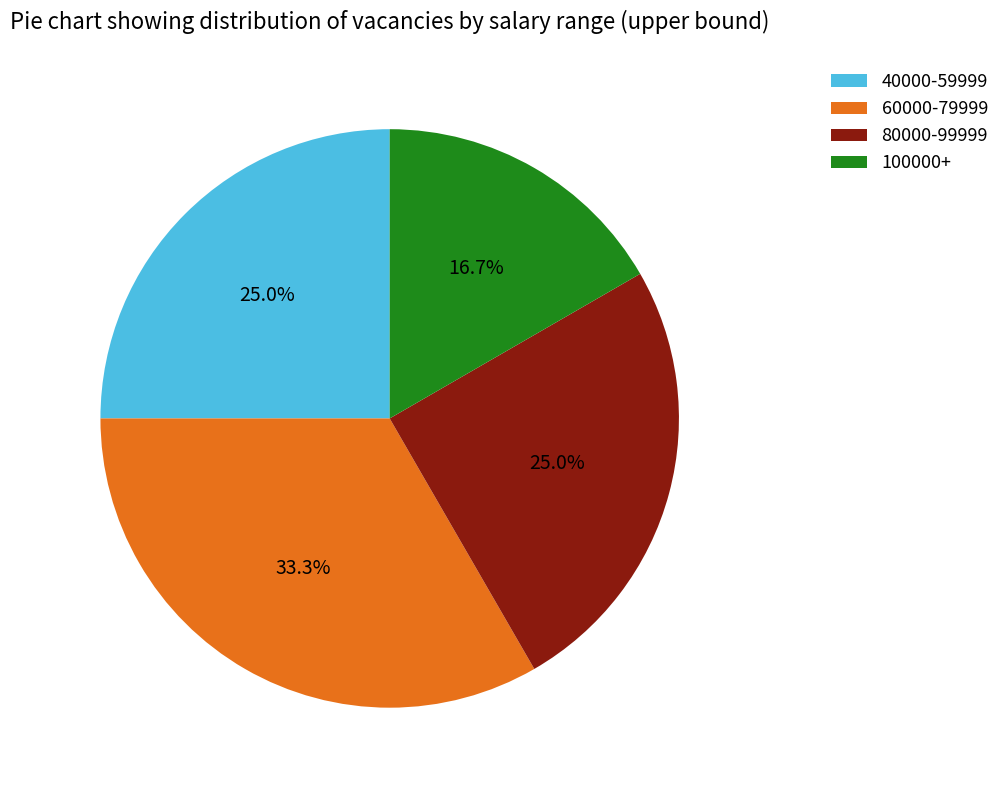

How much of the chart is everything except 80000-99999?

75.0%